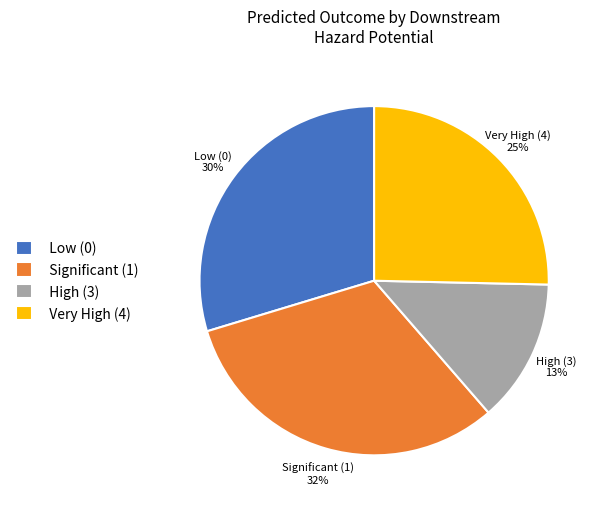

The Very High (4) slice represents 13% of the pie. True or false?

False